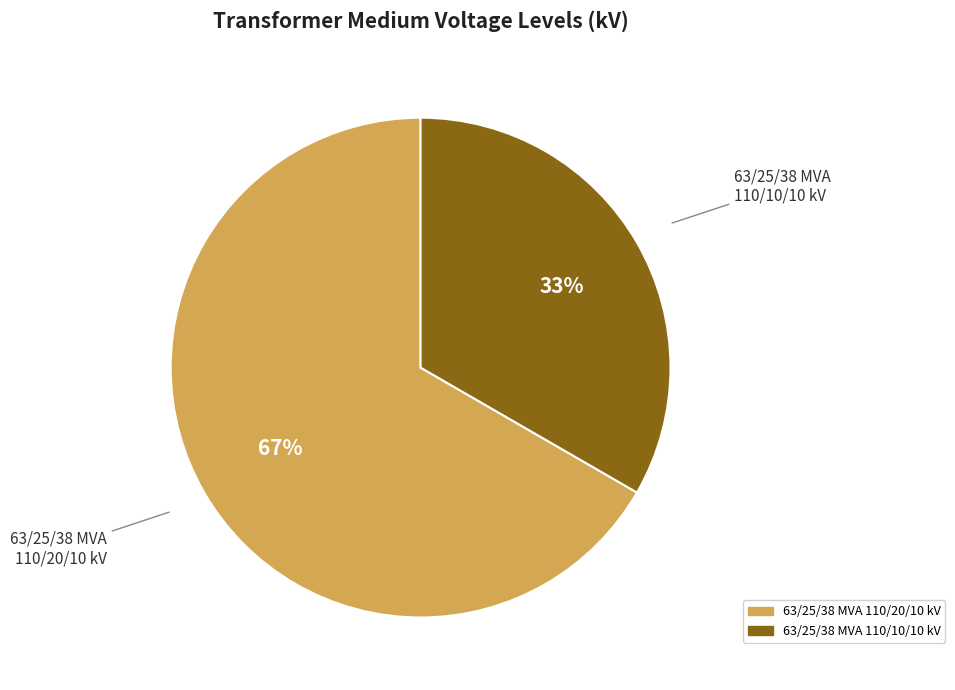

Combined, do 63/25/38 MVA 110/10/10 kV and 63/25/38 MVA 110/20/10 kV account for over 50%?

Yes